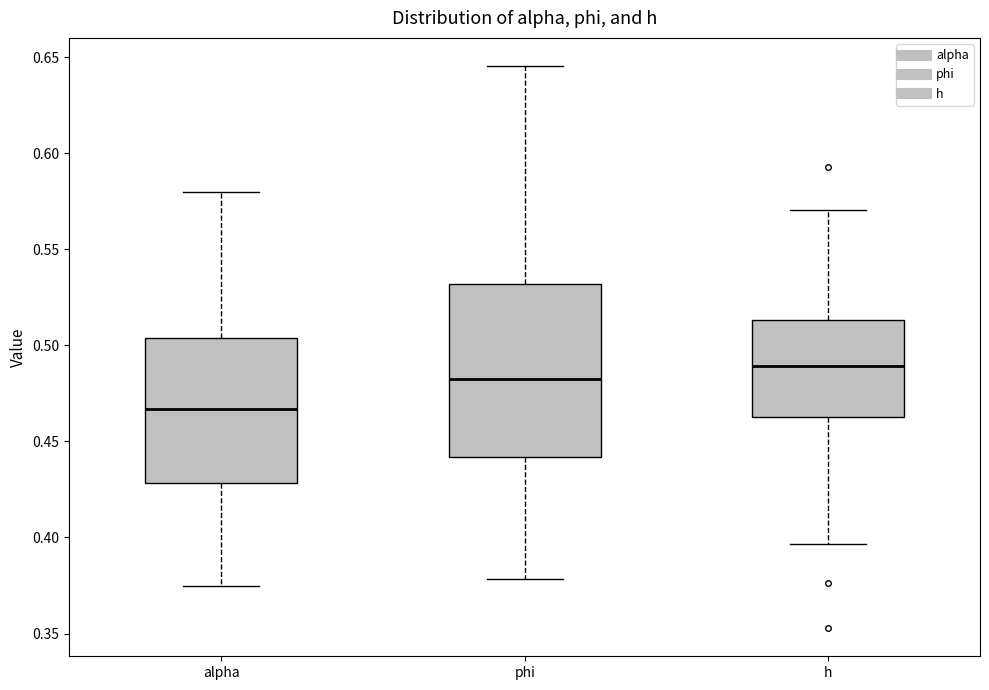

Reading left to right, transcribe this box plot: for each box, give where its median line is, the range the box spans, and where its two whiskers end, as read against the y-axis. The values are not printed on the chart, so give them approximately, as read against the axis.

alpha: median 0.465, box 0.430 to 0.505, whiskers 0.375 to 0.580
phi: median 0.480, box 0.440 to 0.530, whiskers 0.380 to 0.645
h: median 0.490, box 0.465 to 0.515, whiskers 0.395 to 0.570